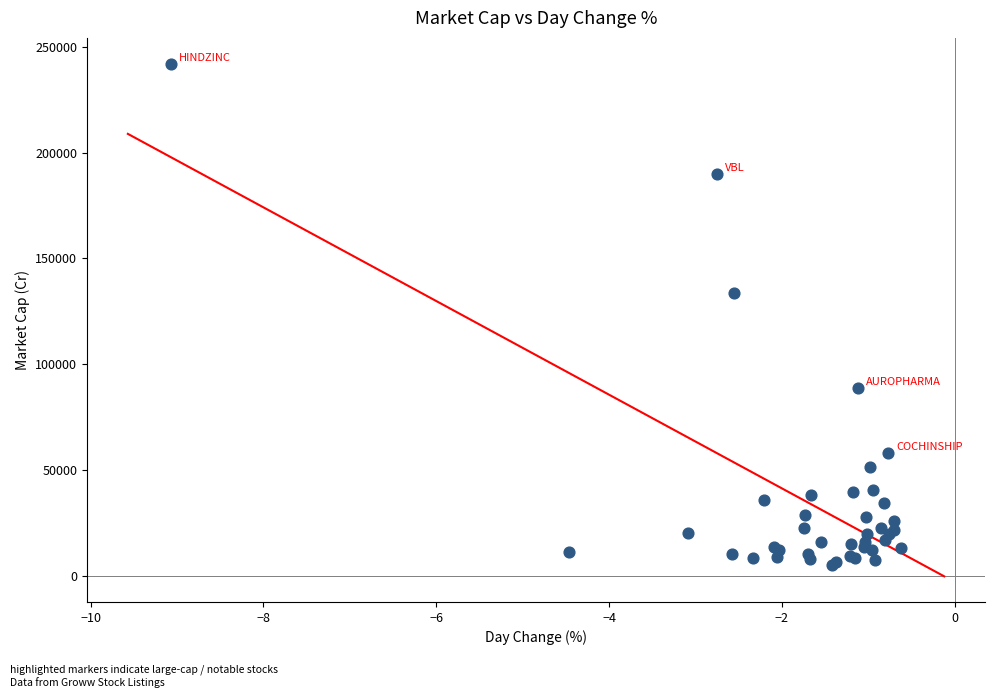

What Y value in the scatter plot is closest to 123720?

133858.9